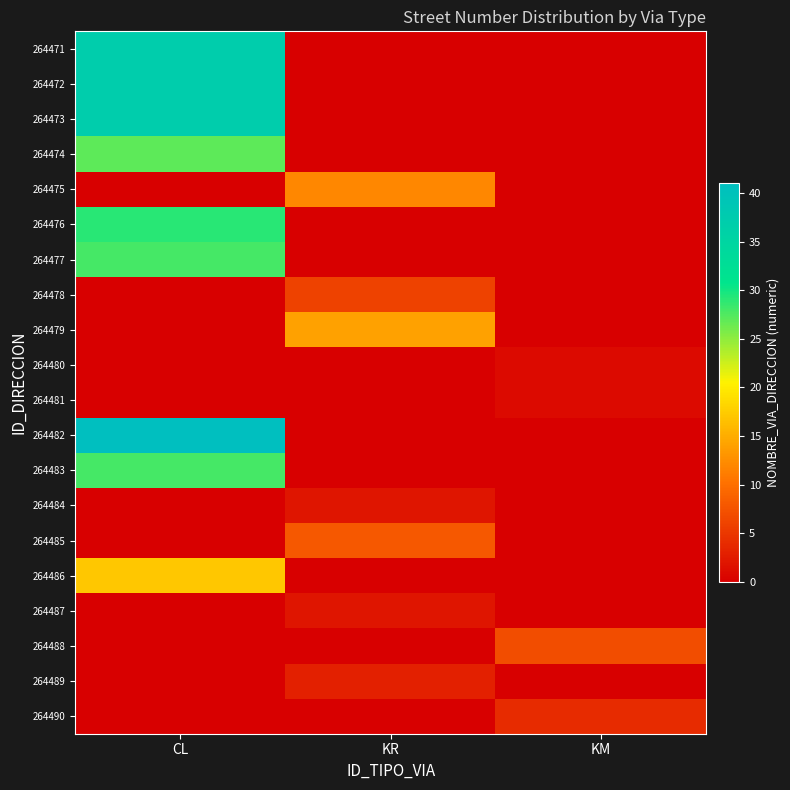

Which series changed the most between CL and KR?

264482